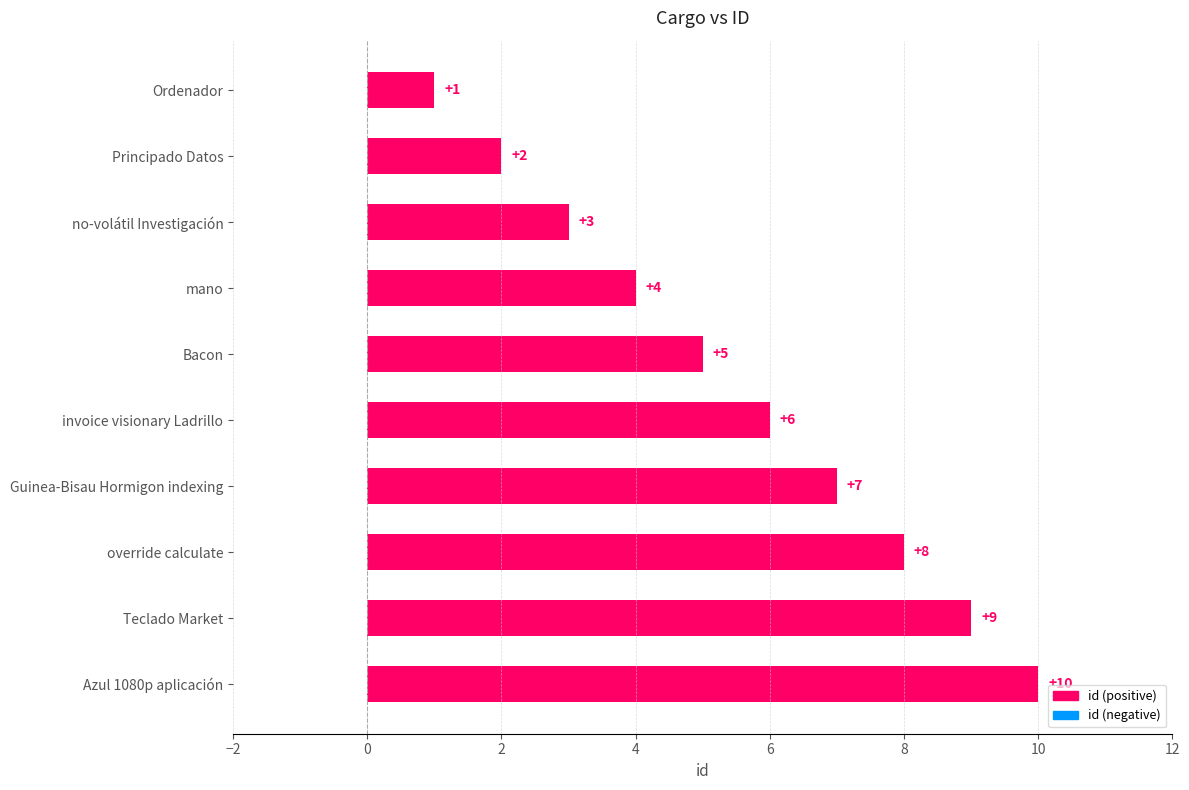

Which category has the lowest value across all series?

Ordenador